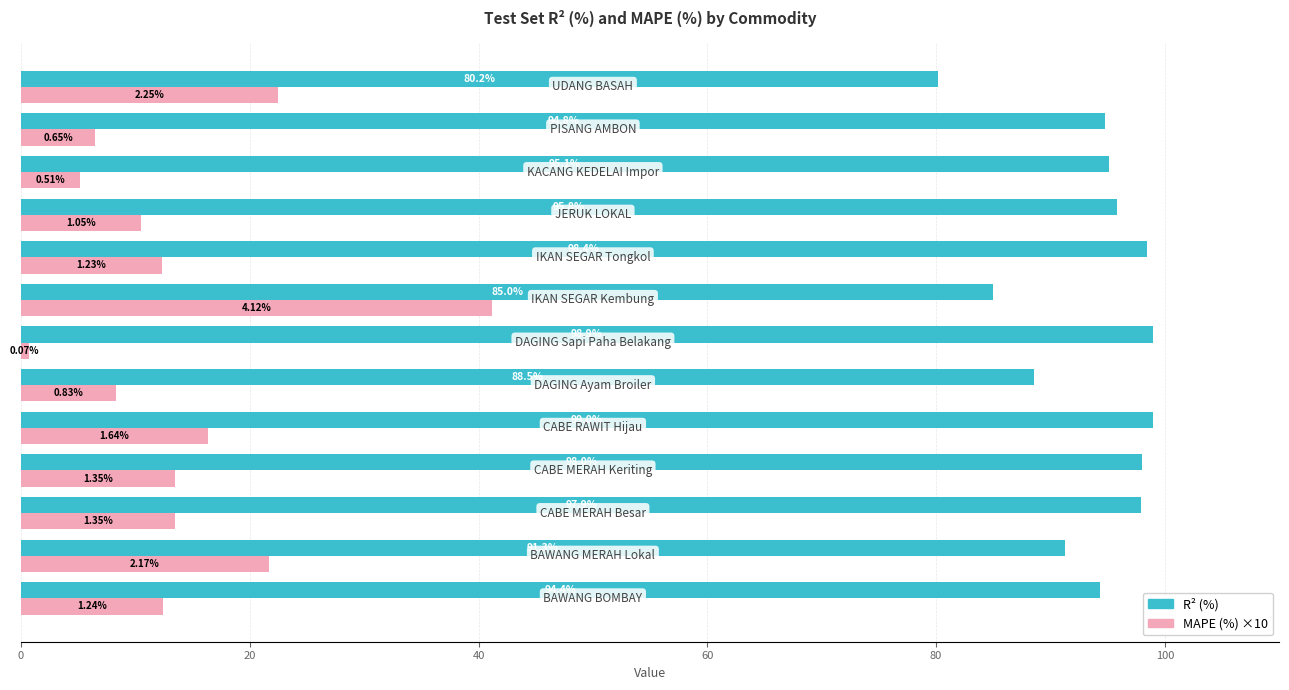

At how many categories does at least one series exceed 5?

13